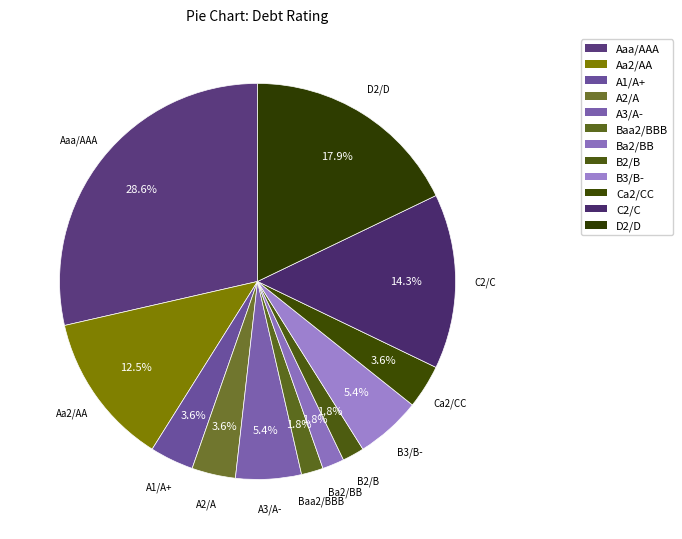

Which category has the biggest portion of the pie?

Aaa/AAA